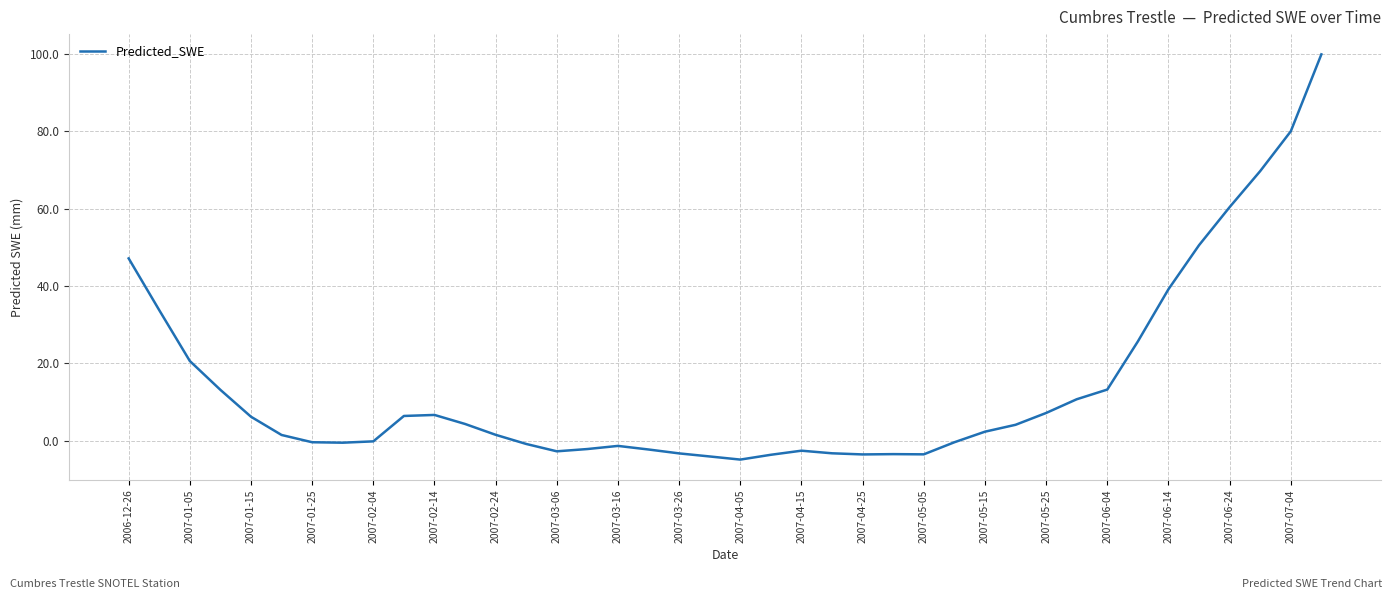

What is the difference between the maximum and minimum values?

104.8